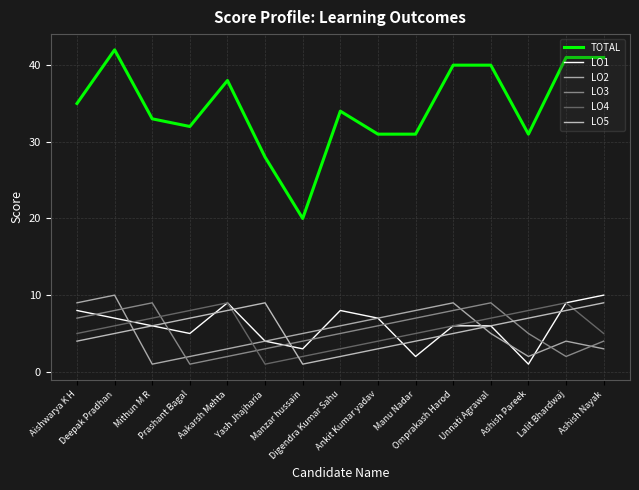

What is the difference between the maximum and minimum values in the LO2 series?

9